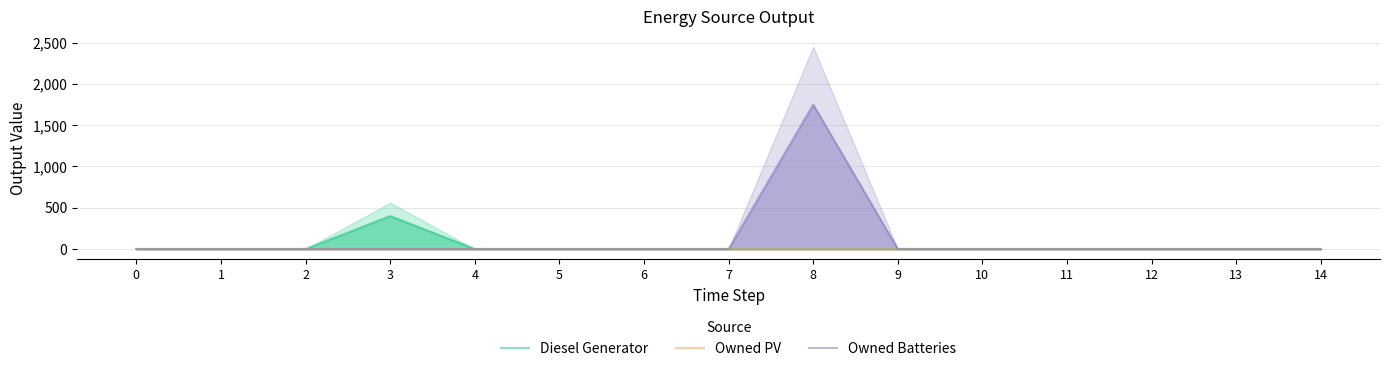

True or false: Owned Batteries and Diesel Generator intersect in this chart.

False